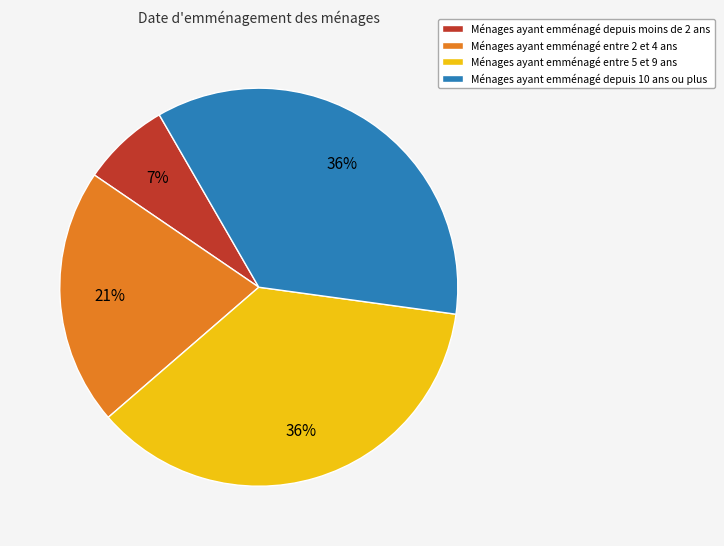

To the nearest percent, what is the average slice percentage?

25%